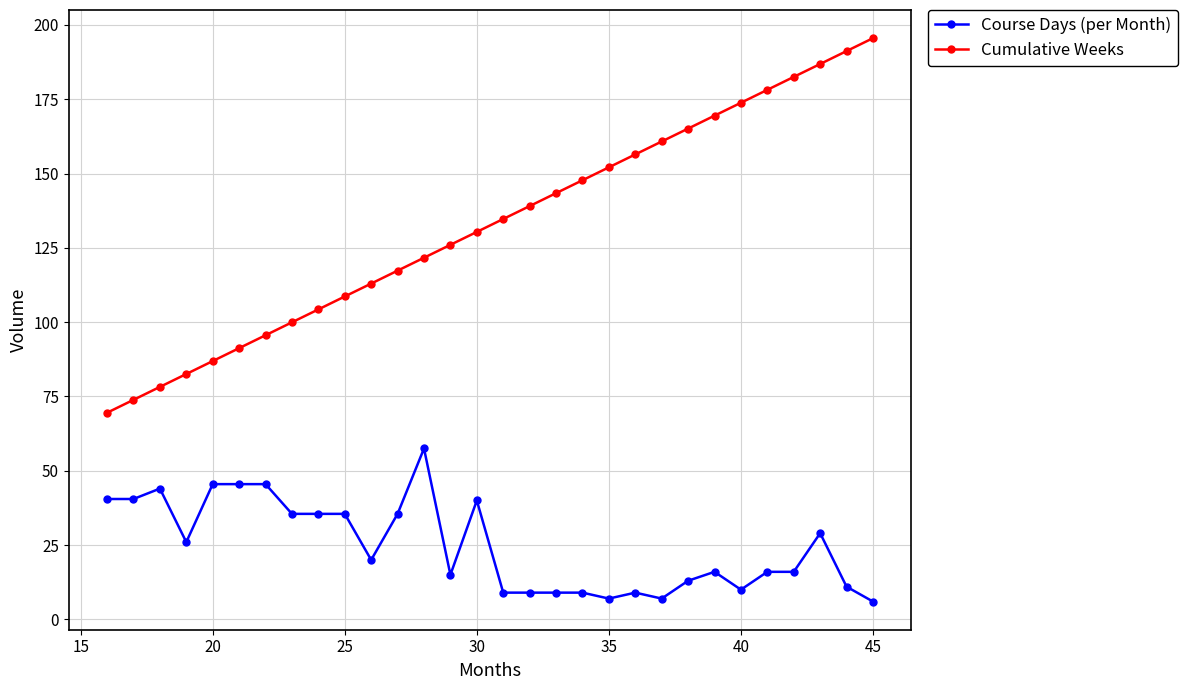

Does the chart display data point markers on the line(s)?

Yes